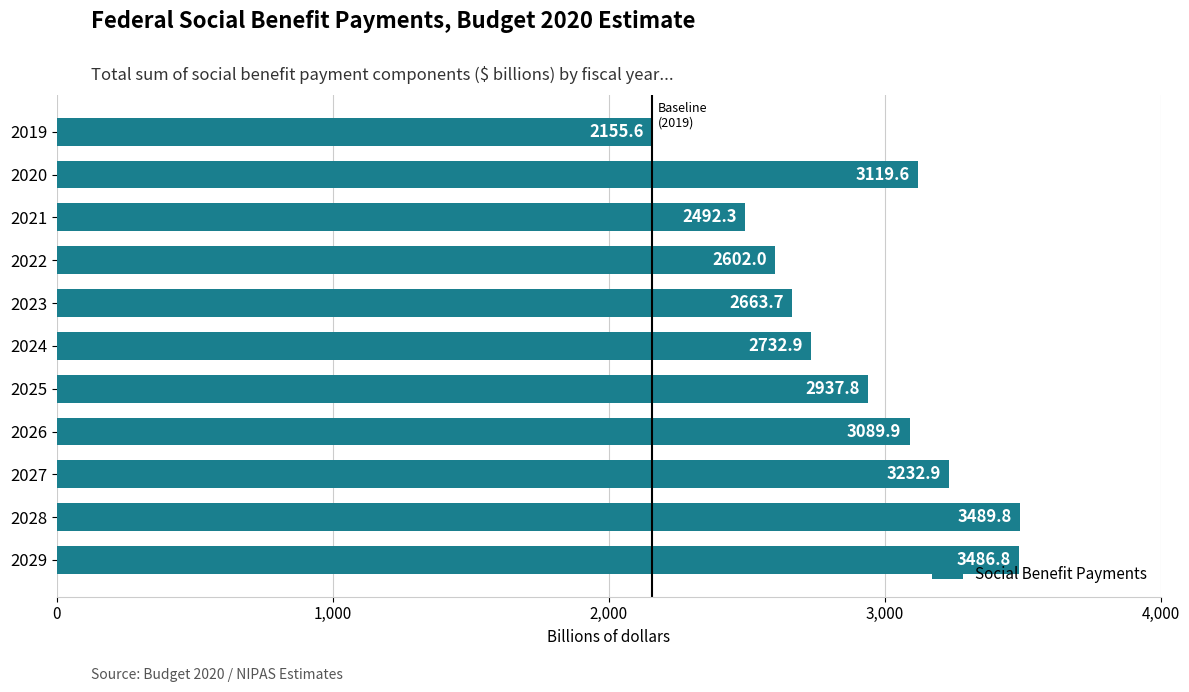

Is it true that the value at 2026 is 3089.9?

True